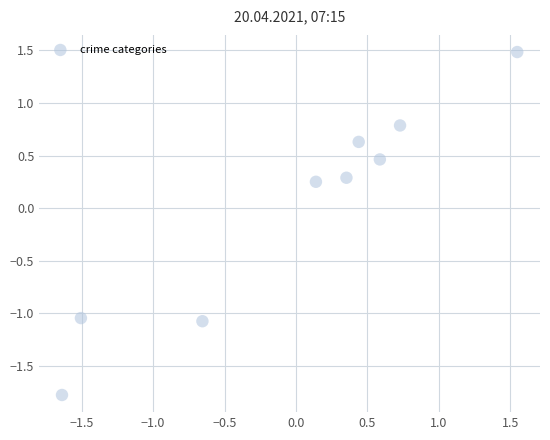

What is the range of X values (max minus min)?

3.2